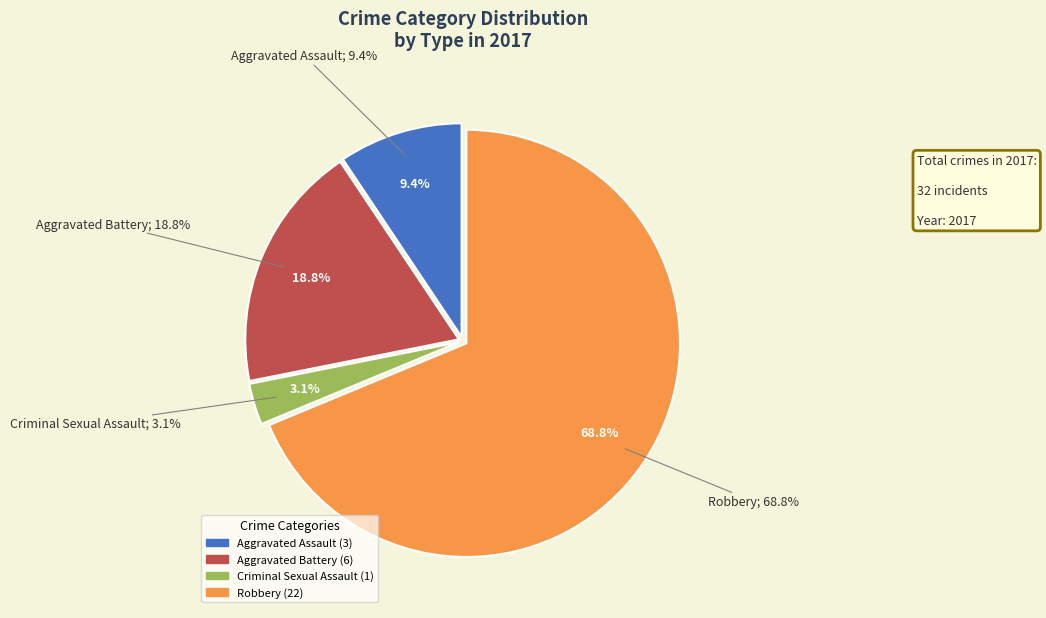

To the nearest percent, what percentage of the pie is Aggravated Battery?

19%